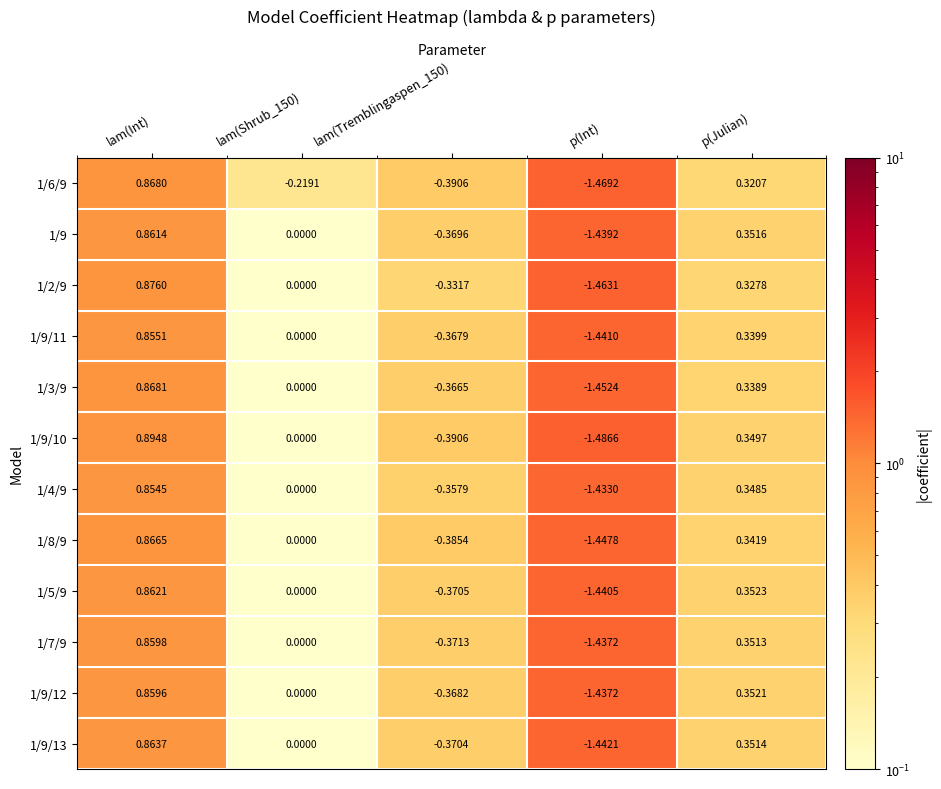

Which category has the highest value in the 1/4/9 series?

lam(Int)